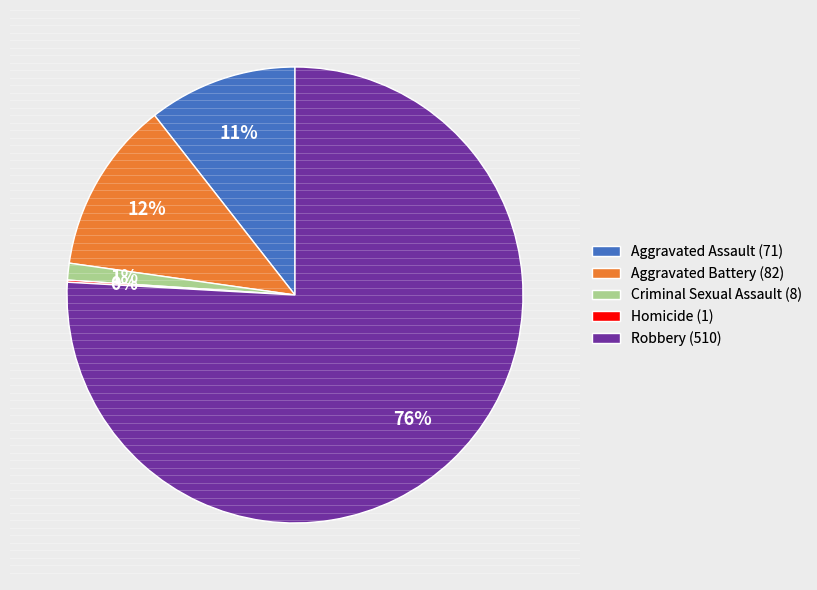

To the nearest percent, what is the average slice percentage?

20%